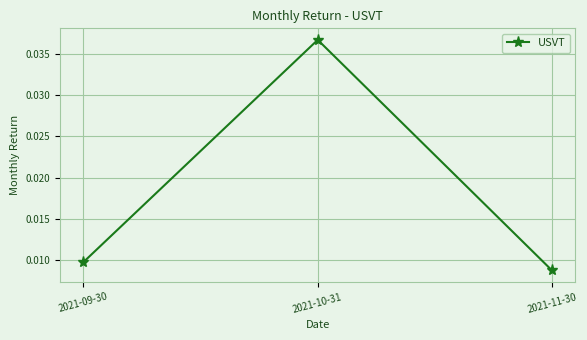

List the labels in order of value, largest first.

2021-10-31, 2021-09-30, 2021-11-30